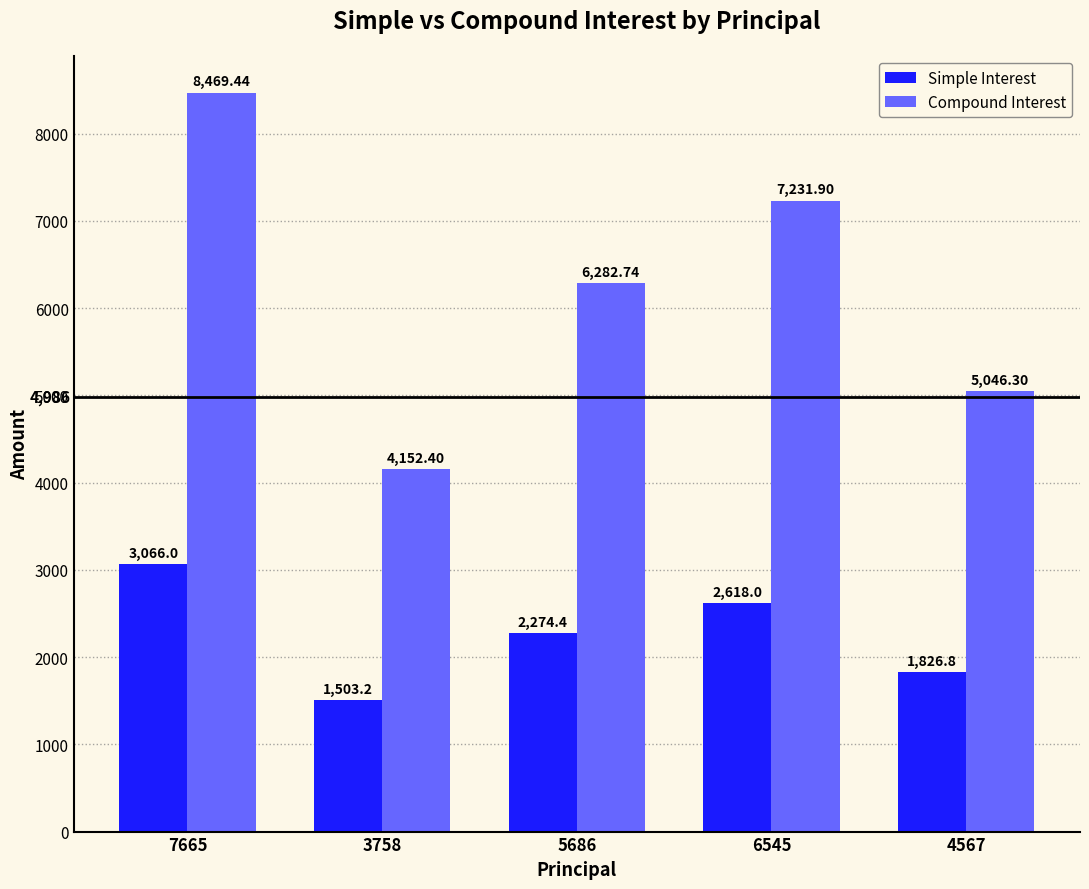

Reading right to left, what are all the values shown in this chart?

Simple Interest: 1826.8	2618.0	2274.4	1503.2	3066.0
Compound Interest: 5046.3	7231.9	6282.7	4152.4	8469.4